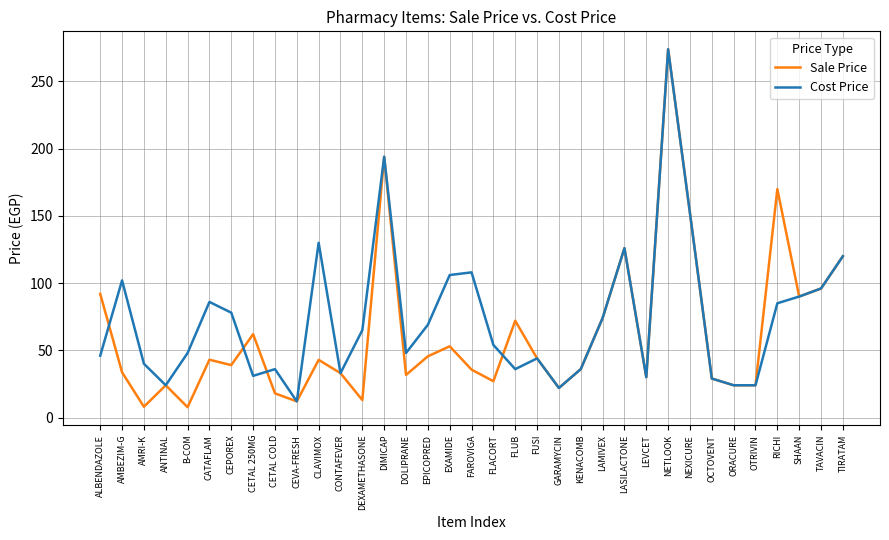

What is the minimum value shown in the chart?

7.7